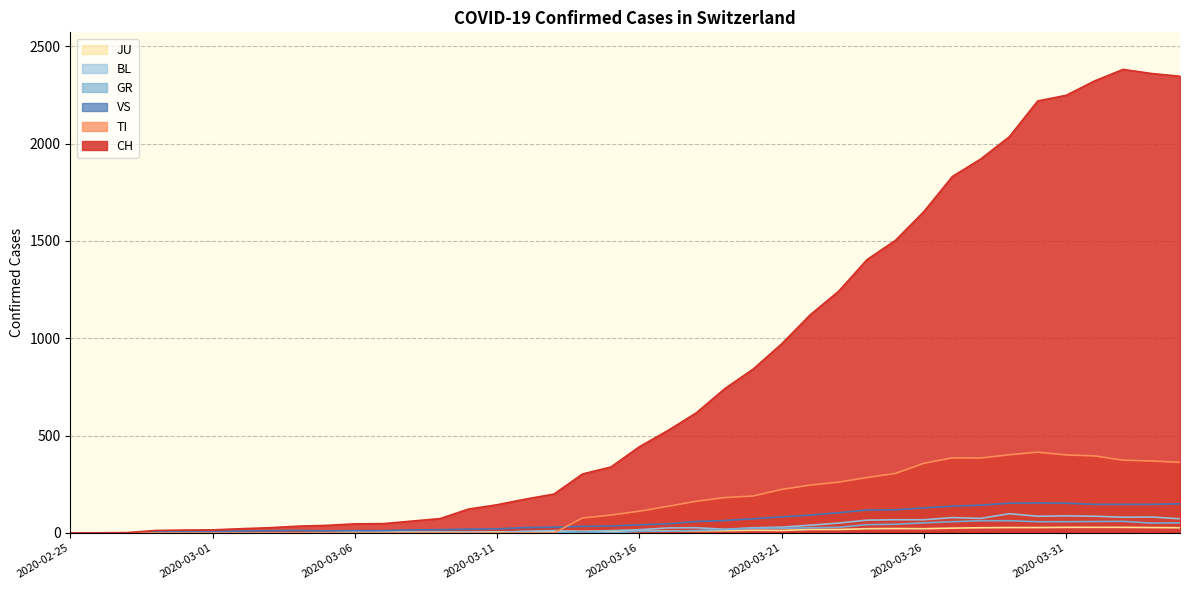

Reading right to left, extract all data points from this chart.

CH: 2346	2360	2381	2322	2248	2219	2035	1921	1831	1651	1503	1404	1241	1120	971	842	741	617	526	443	339	303	200	174	145	123	74	61	48	47	39	35	27	22	16	15	13	2	1	0
TI: 363	370	374	396	401	415	402	385	386	358	306	285	261	246	224	190	182	163	137	112	92	77	0	0	0	0	0	0	0	0	0	0	0	0	0	0	0	0	0	0
GR: 52	51	60	59	58	58	63	63	58	52	45	43	29	27	24	24	18	13	9	9	0	6	0	0	0	0	0	0	0	0	0	0	0	0	0	0	0	0	0	0
JU: 27	28	29	29	29	28	28	27	25	22	23	22	18	18	13	14	12	11	11	9	9	8	8	6	6	5	5	5	5	5	2	1	1	1	1	1	1	1	0	0
VS: 150	147	147	147	153	154	153	143	138	129	119	118	104	92	83	73	64	59	47	42	36	34	30	28	21	20	17	16	12	12	11	13	12	10	7	6	6	0	0	0
BL: 73	82	81	86	88	86	99	75	79	68	68	66	51	40	30	27	19	27	26	17	12	8	12	9	3	5	4	4	4	4	1	1	1	1	1	1	0	0	0	0